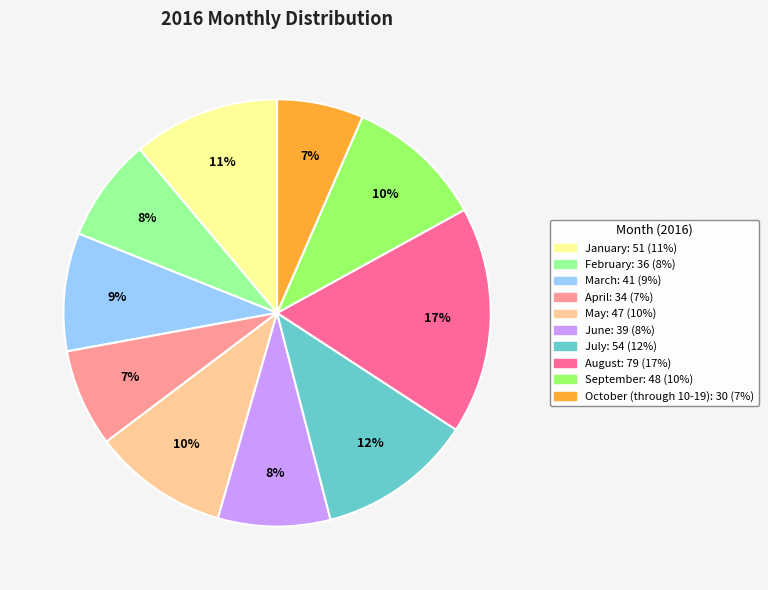

To the nearest percent, what is the combined percentage of May and February?

18%